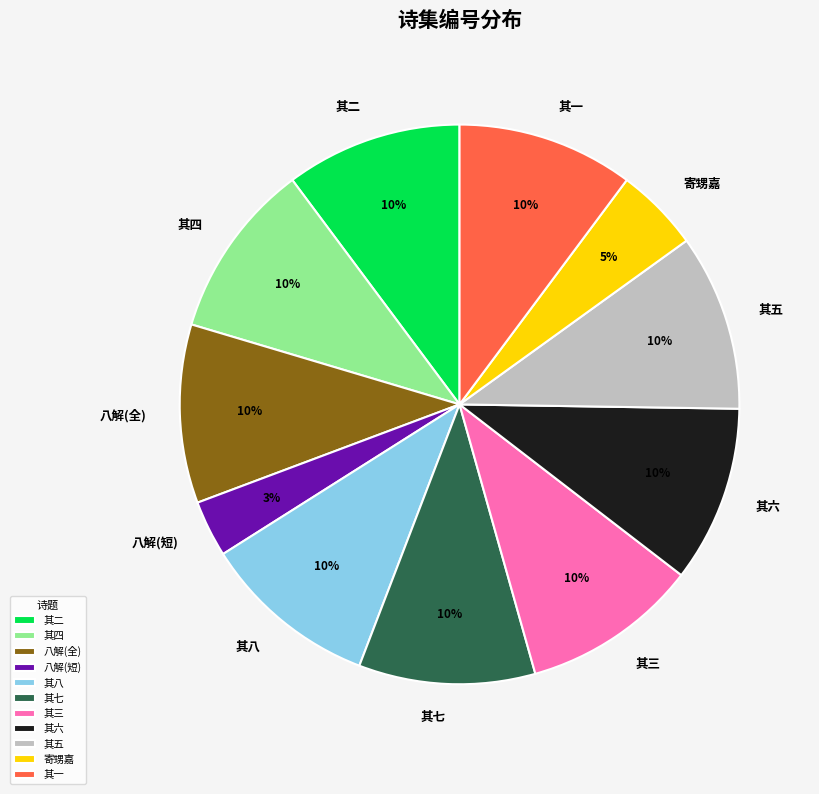

Approximately how many times larger is the value at 八解(全) compared to 其五?

1.0